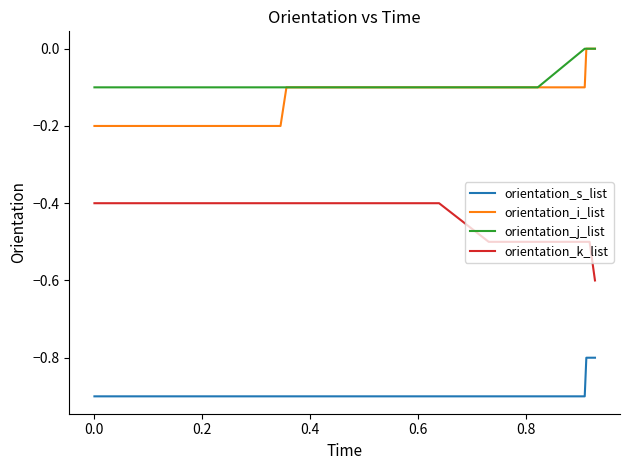

True or false: orientation_s_list and orientation_j_list cross at least once.

False